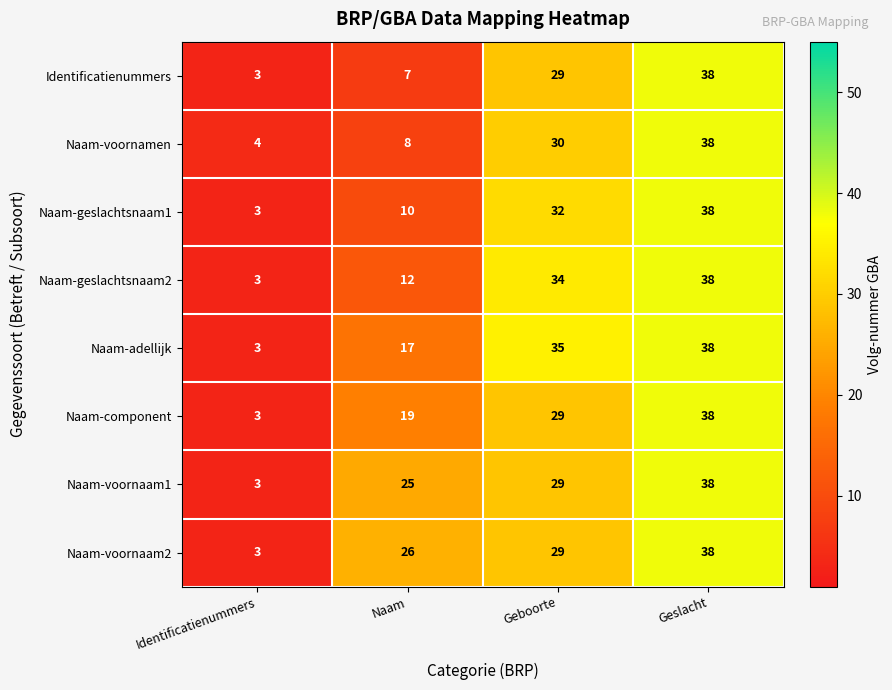

What is the smallest value displayed?

3